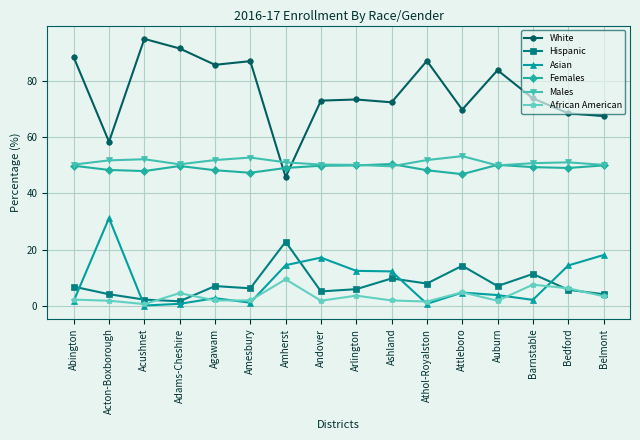

At which category does White reach its first local peak?

Acushnet